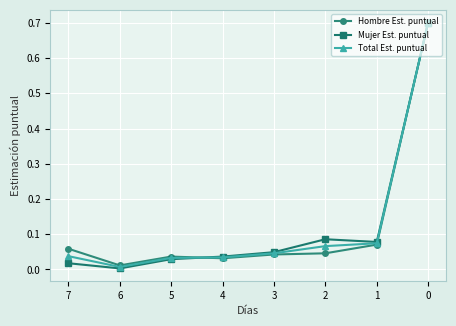

Between 4 and 1, which series saw the biggest shift?

Mujer Est. puntual